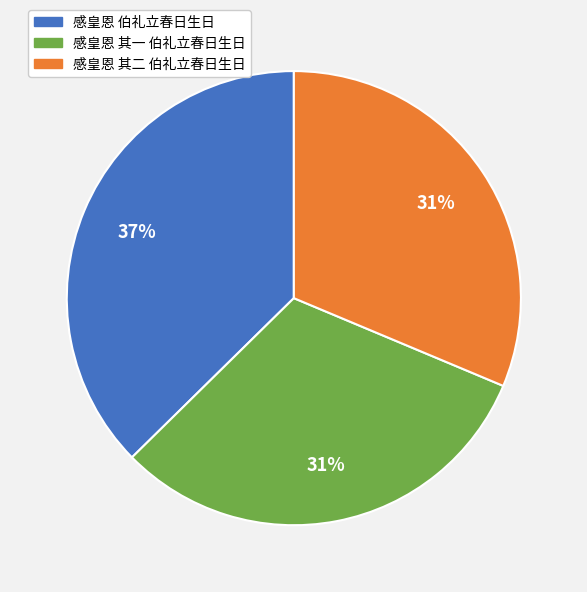

What is the largest slice in the pie chart?

感皇恩 伯礼立春日生日